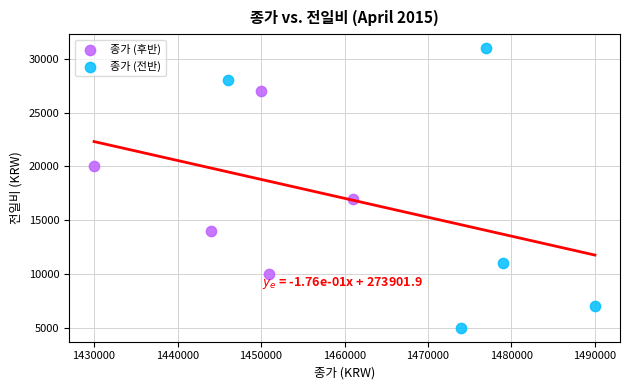

Which series has the widest spread of Y values?

종가 (전반)